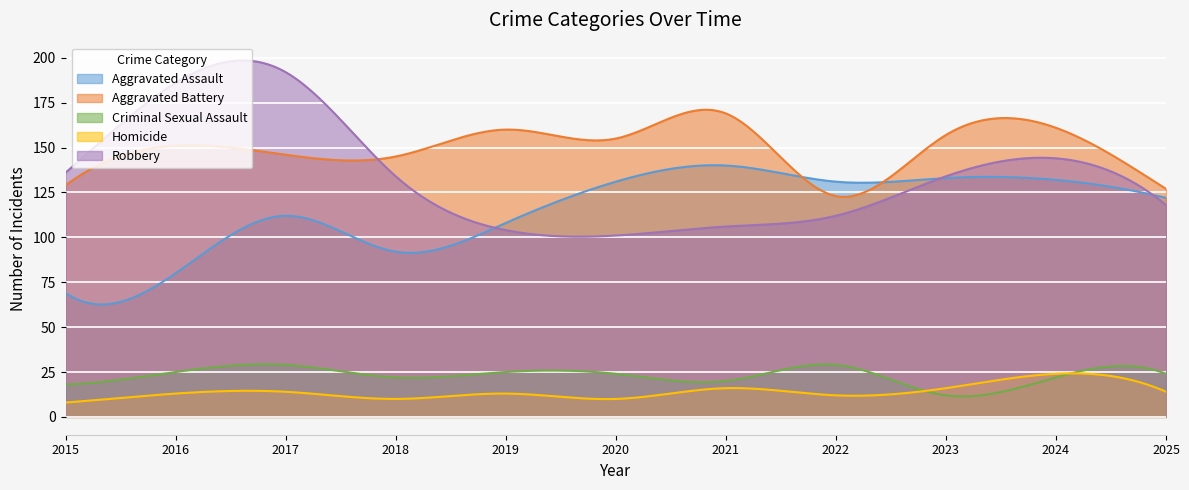

How many lines are shown in the chart?

5